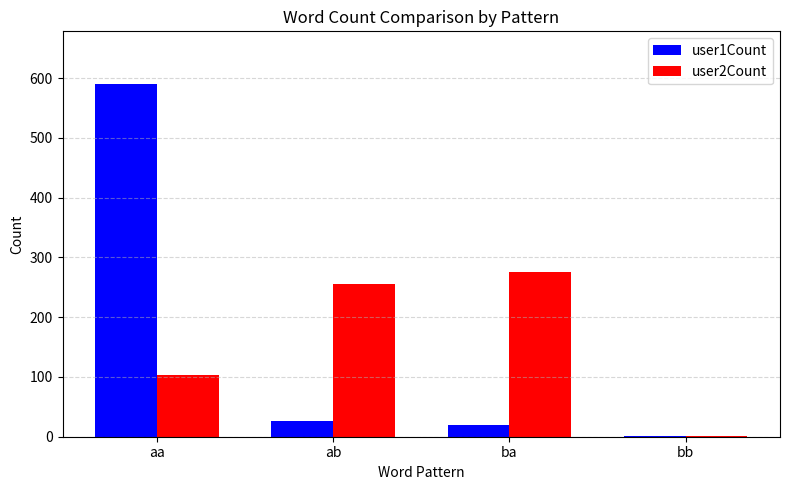

What is the sum of the user1Count values at aa and bb?

591